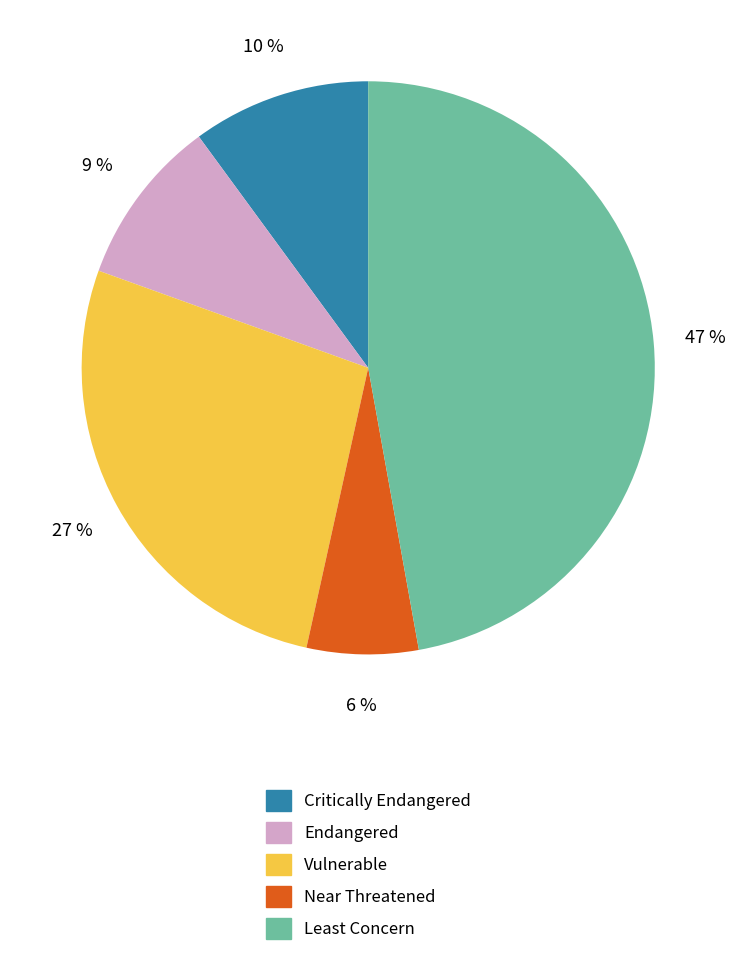

Is there any slice that represents more than half of the pie?

No